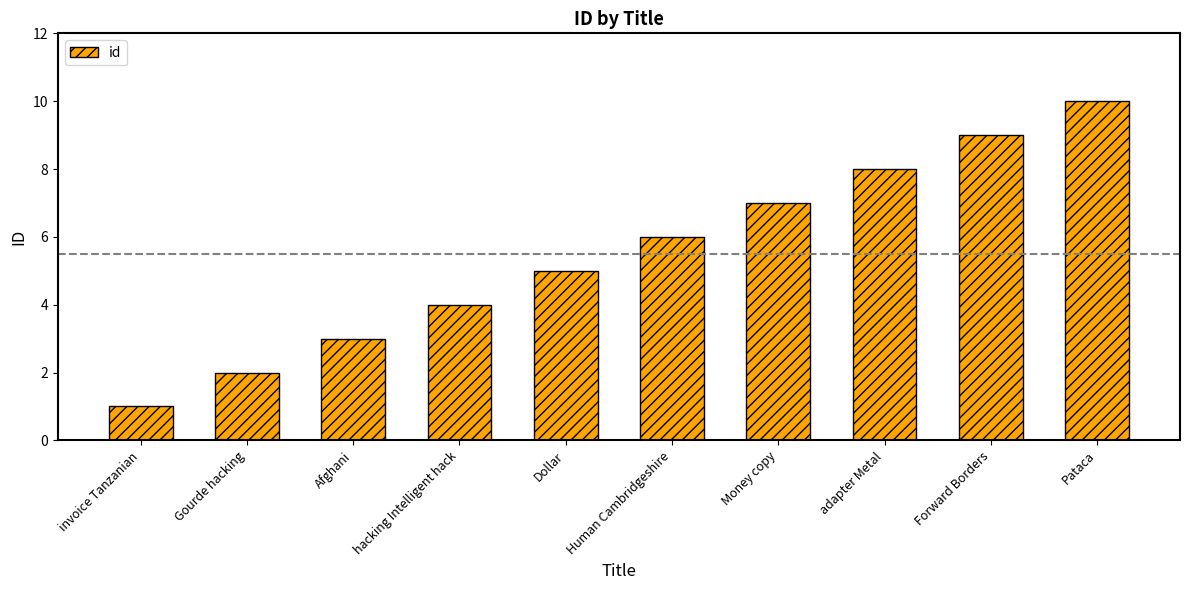

Reading left to right, extract all data points from this chart.

1	2	3	4	5	6	7	8	9	10